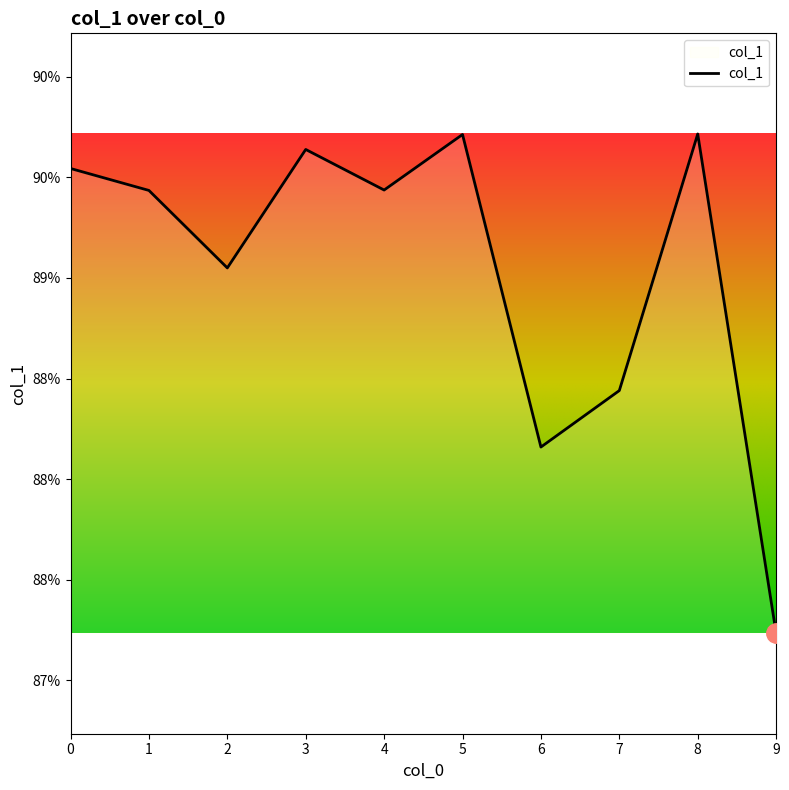

List the labels in order of value, smallest first.

9, 6, 7, 2, 1, 4, 0, 3, 5, 8